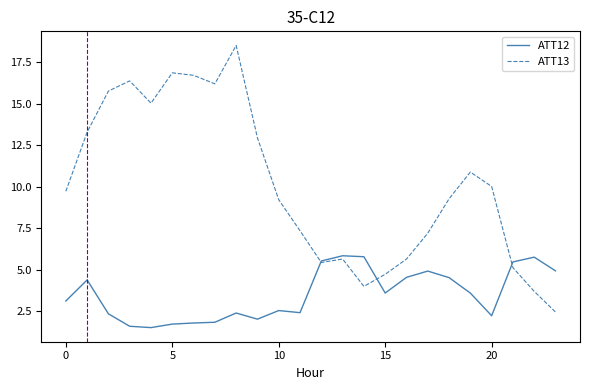

What is the maximum value for ATT13?

18.5